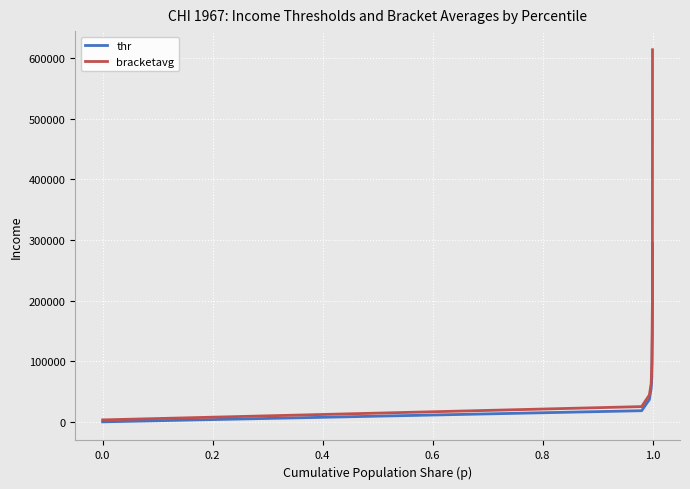

List the series in order of their peak value, highest first.

bracketavg, thr